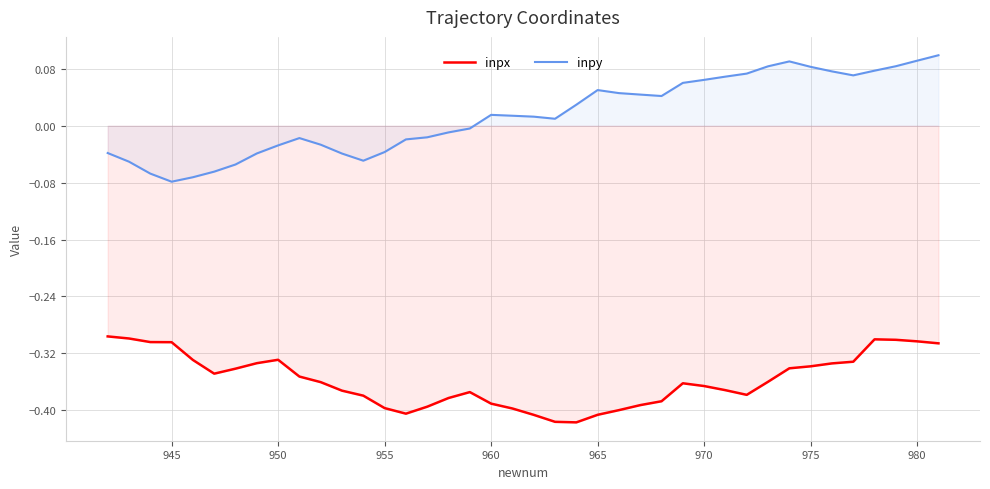

Does the chart display data point markers on the line(s)?

No